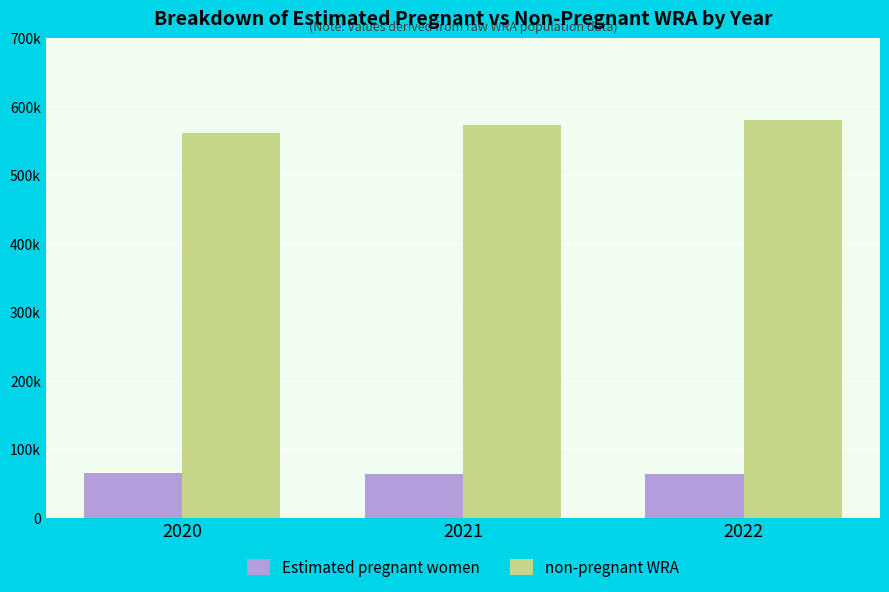

Which series has the largest total across all categories?

non-pregnant WRA